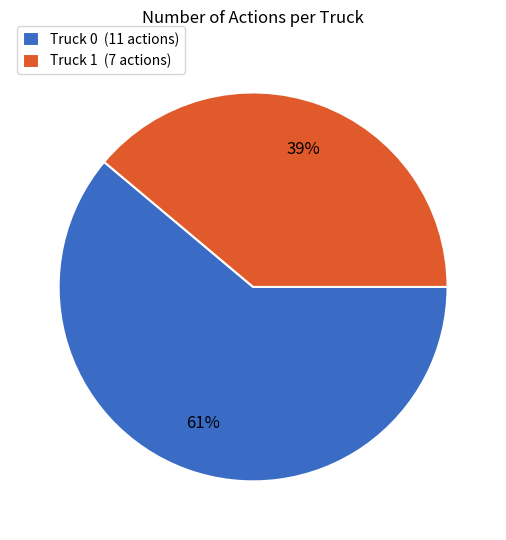

To the nearest percent, what is the average slice percentage?

50%